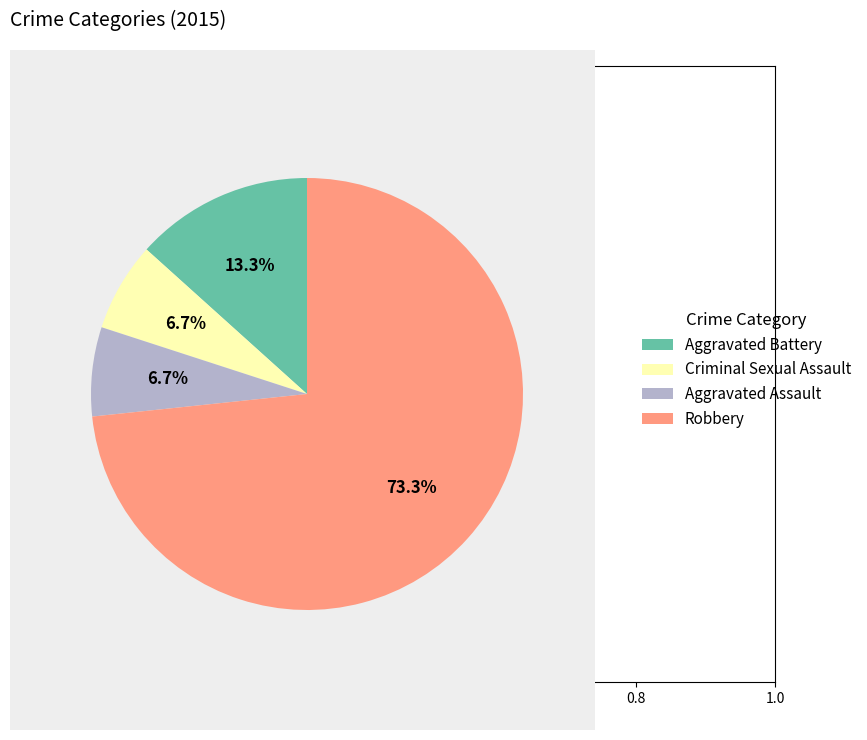

What is the majority slice?

Robbery